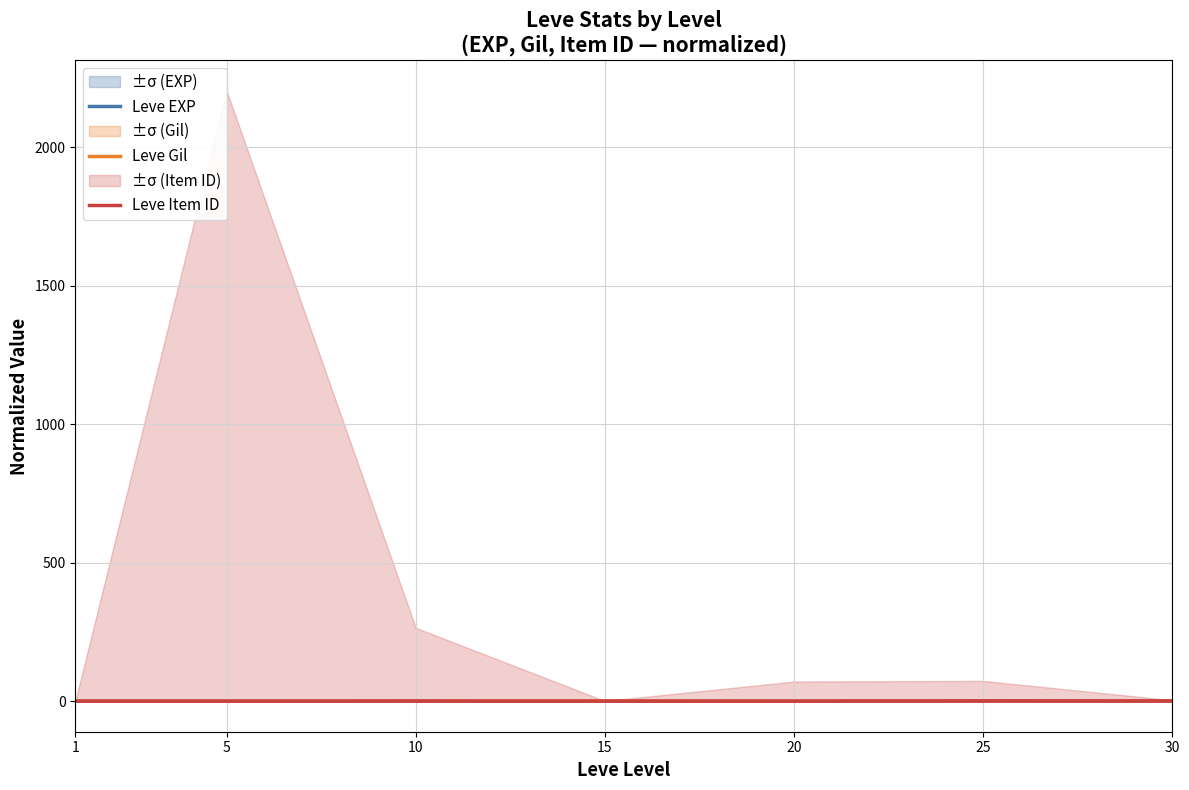

What is the lowest value of the Leve Item ID series?

0.1